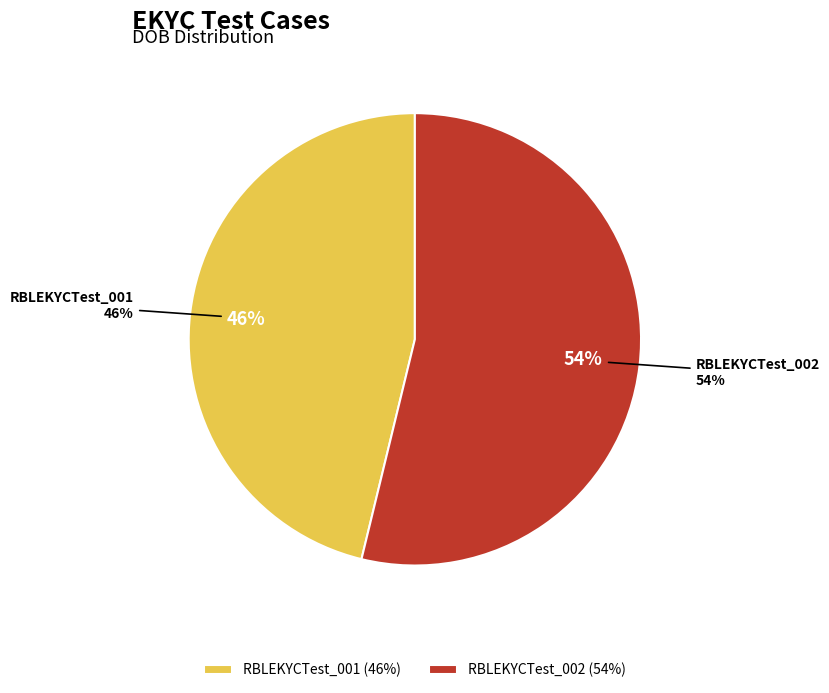

Which slice is the largest?

RBLEKYCTest_002